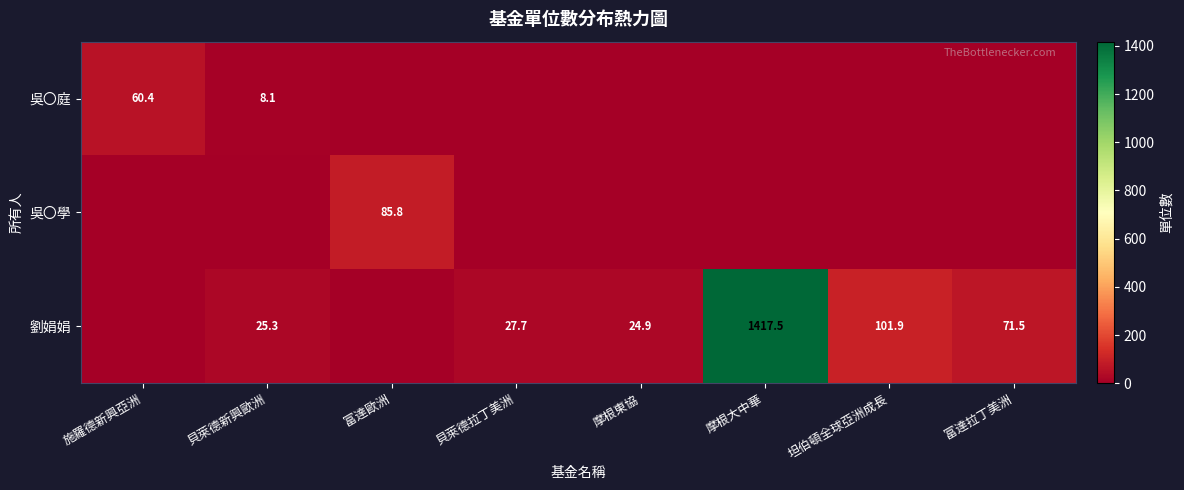

Which label corresponds to the largest value in the chart?

摩根大中華